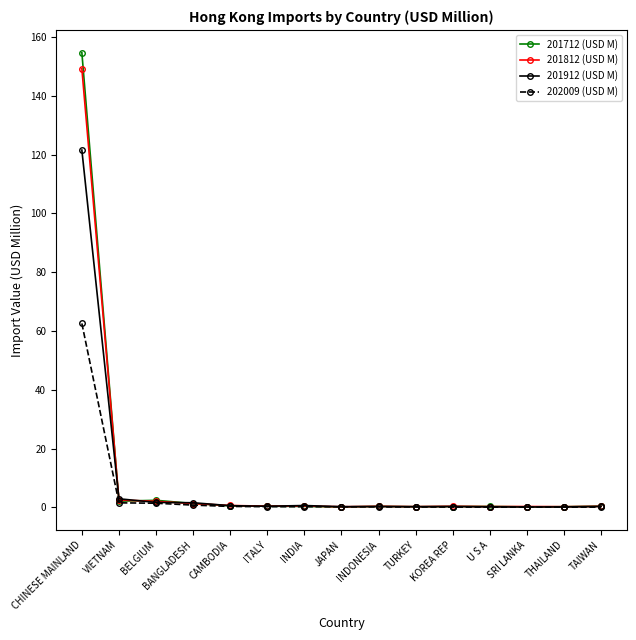

Which series has the largest range (max minus min)?

201712 (USD M)